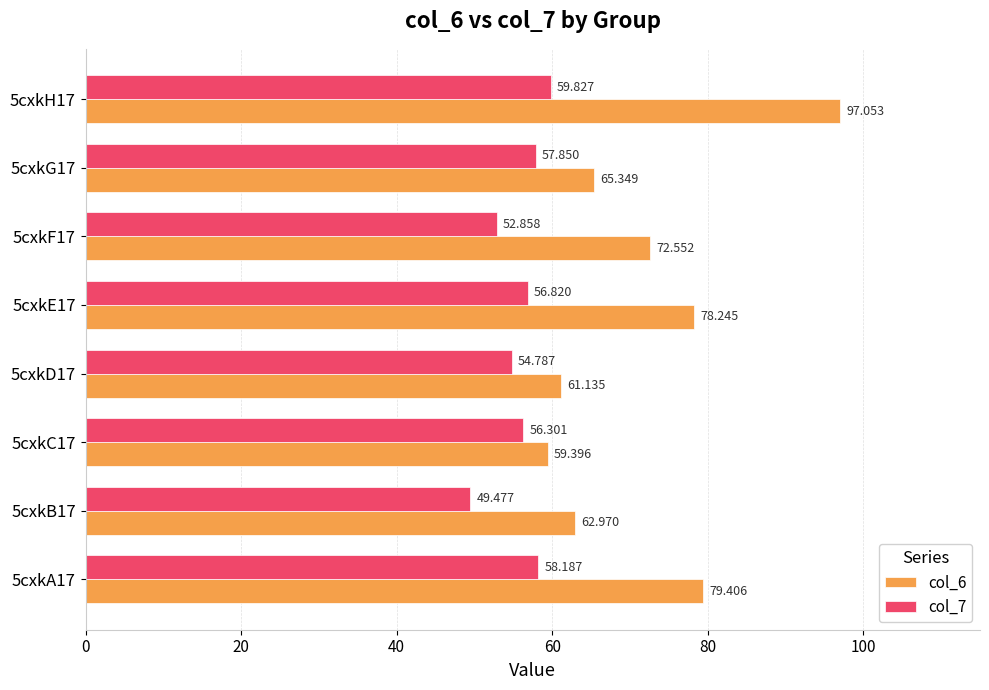

Rank the series by their maximum value, from lowest to highest.

col_7, col_6